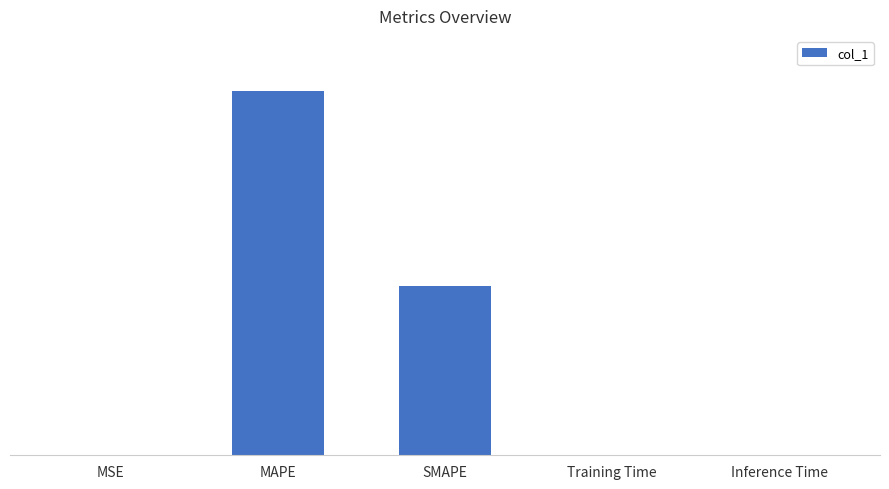

Are the bars horizontal?

No